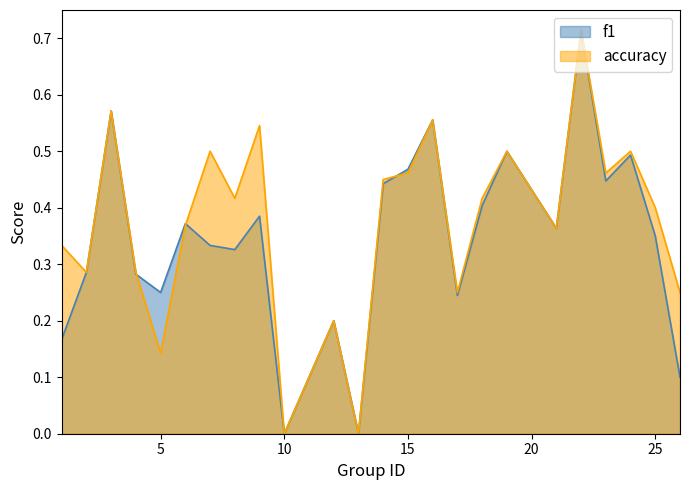

What is the sum of the accuracy values at 18 and 22?

1.1